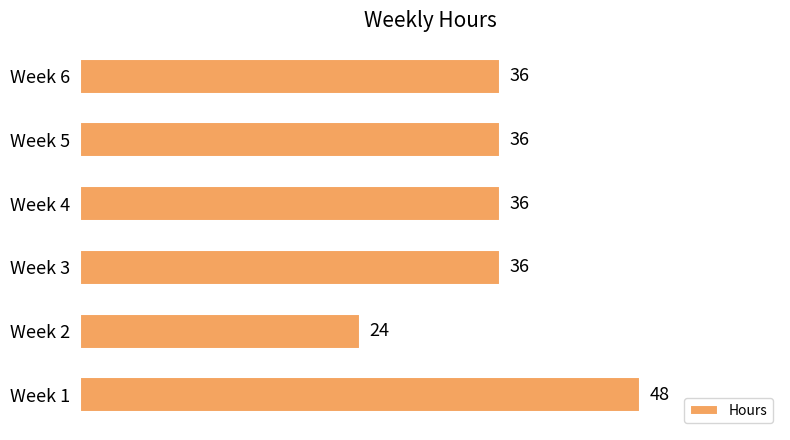

The chart shows a value of 36 at Week 5. True or false?

True